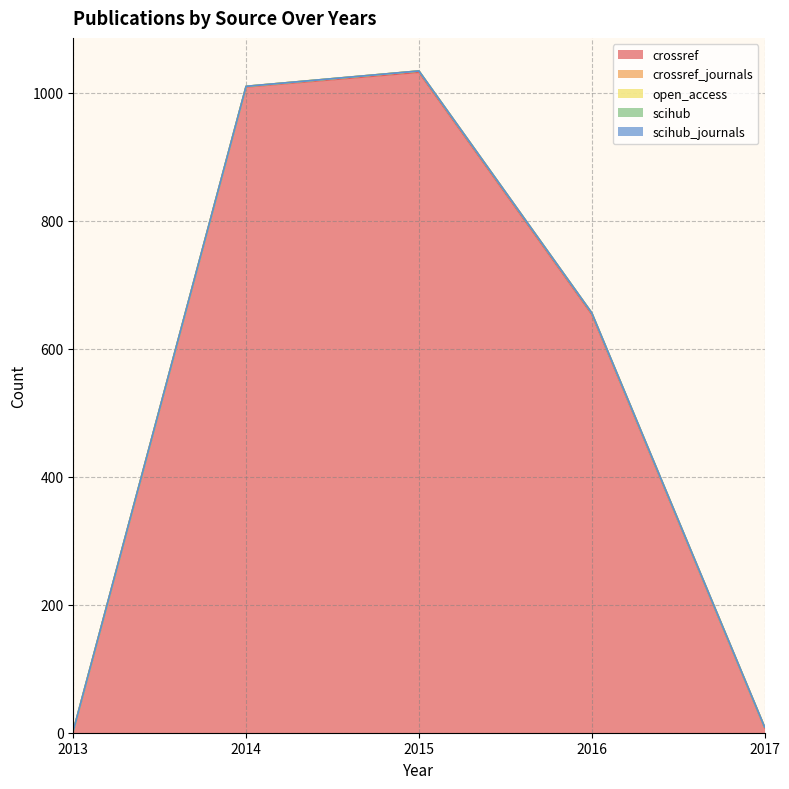

List the labels in order of scihub value, smallest first.

2013, 2014, 2015, 2016, 2017